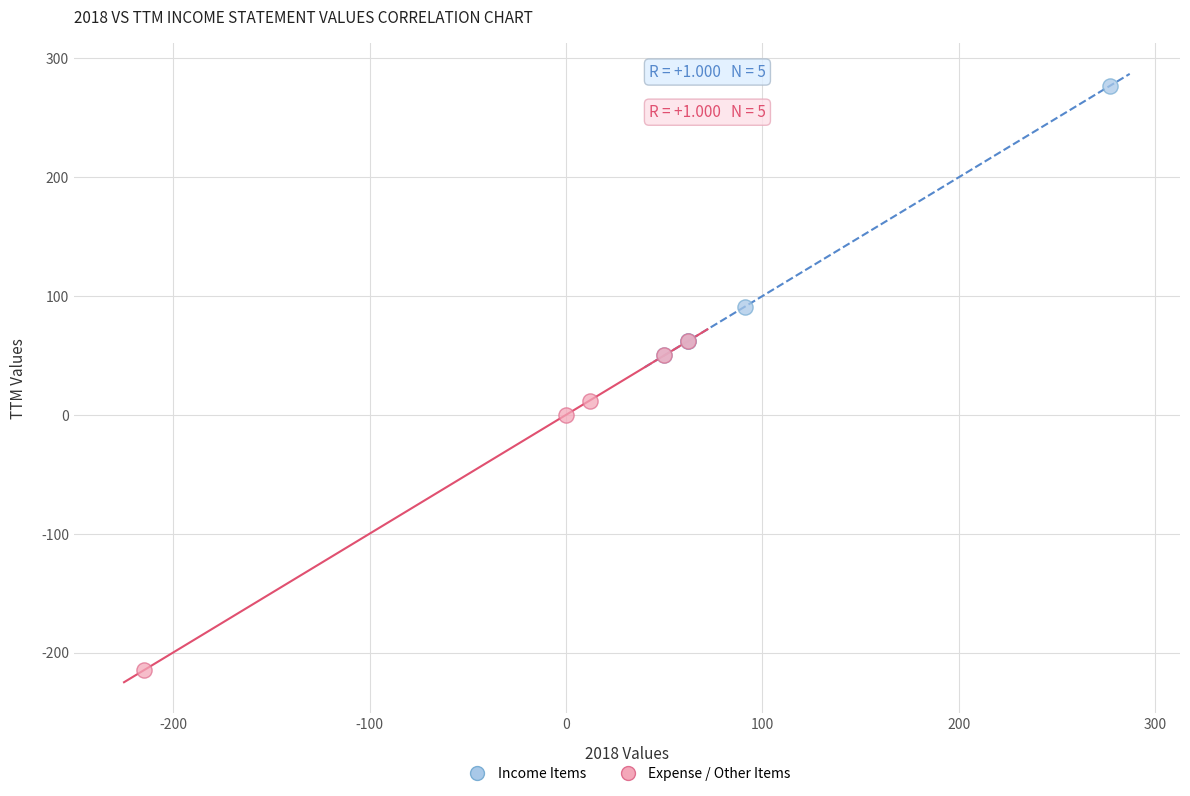

Which series reaches the maximum Y coordinate?

Income Items